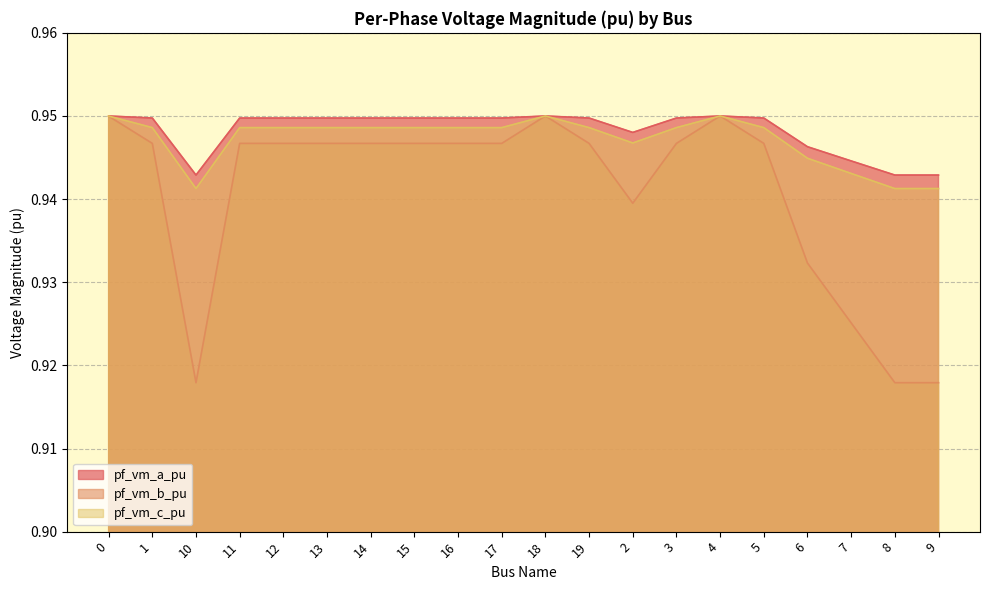

True or false: pf_vm_b_pu has a value of 0.3 at 5.

False